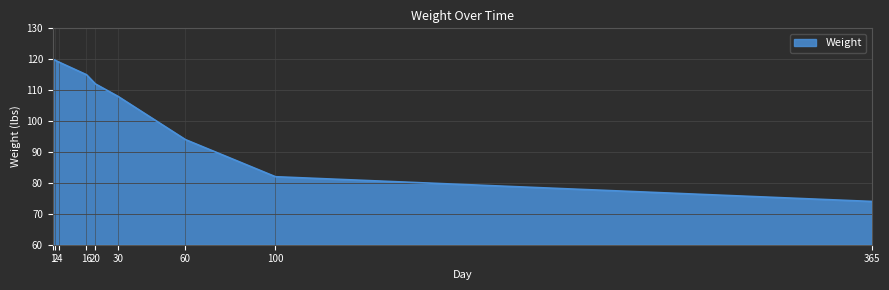

Count the number of data series in this chart.

1